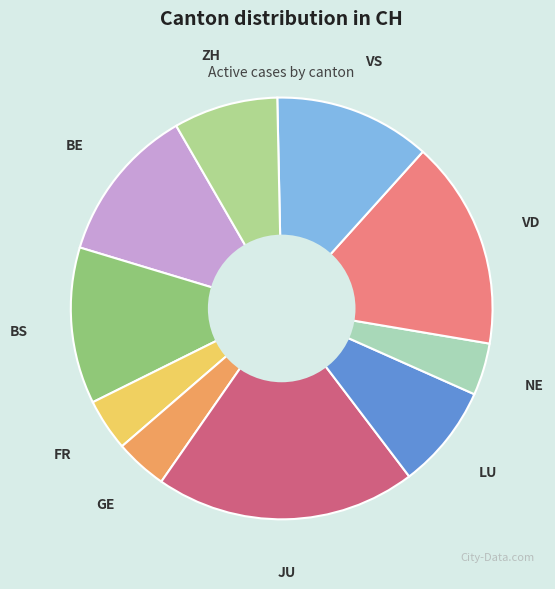

Does any single category account for the majority?

No